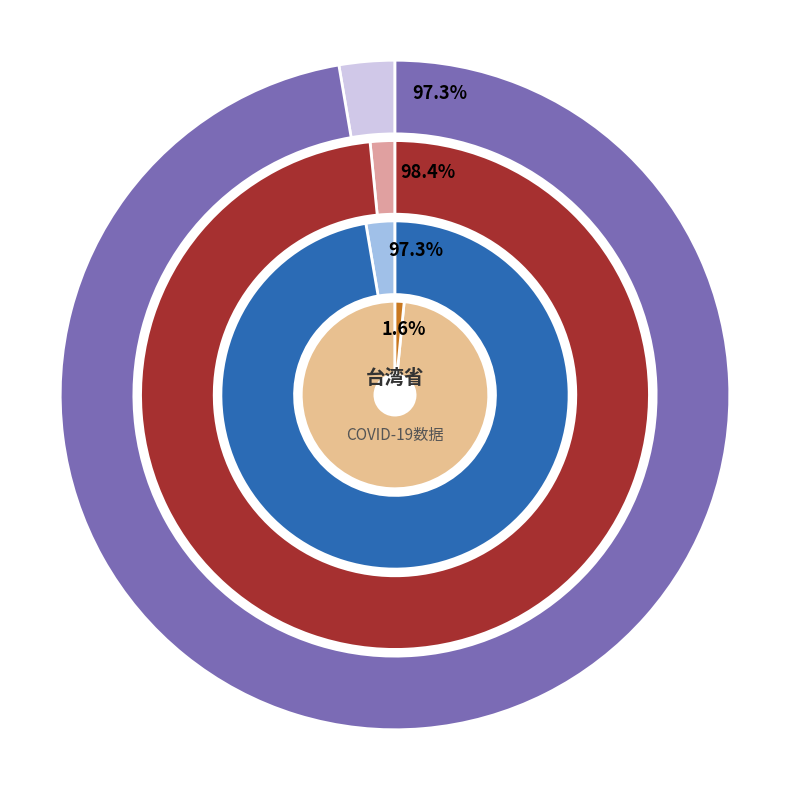

Does any single category account for the majority?

No